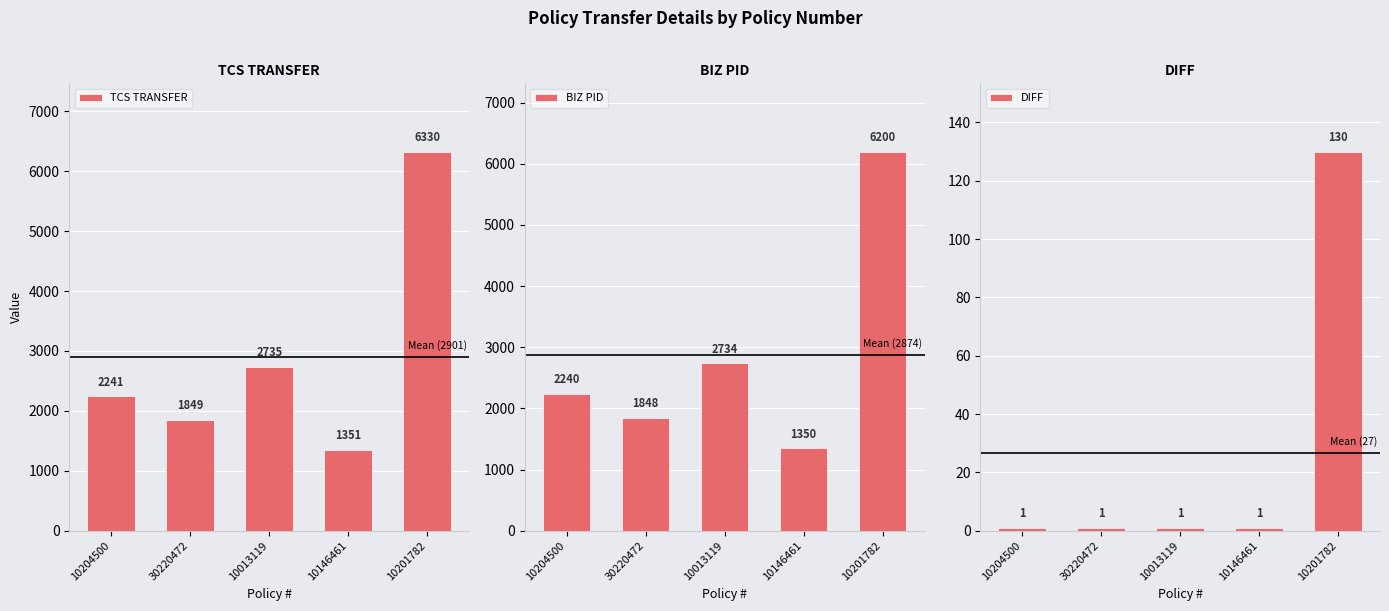

List the labels in order of BIZ PID value, smallest first.

10146461, 30220472, 10204500, 10013119, 10201782